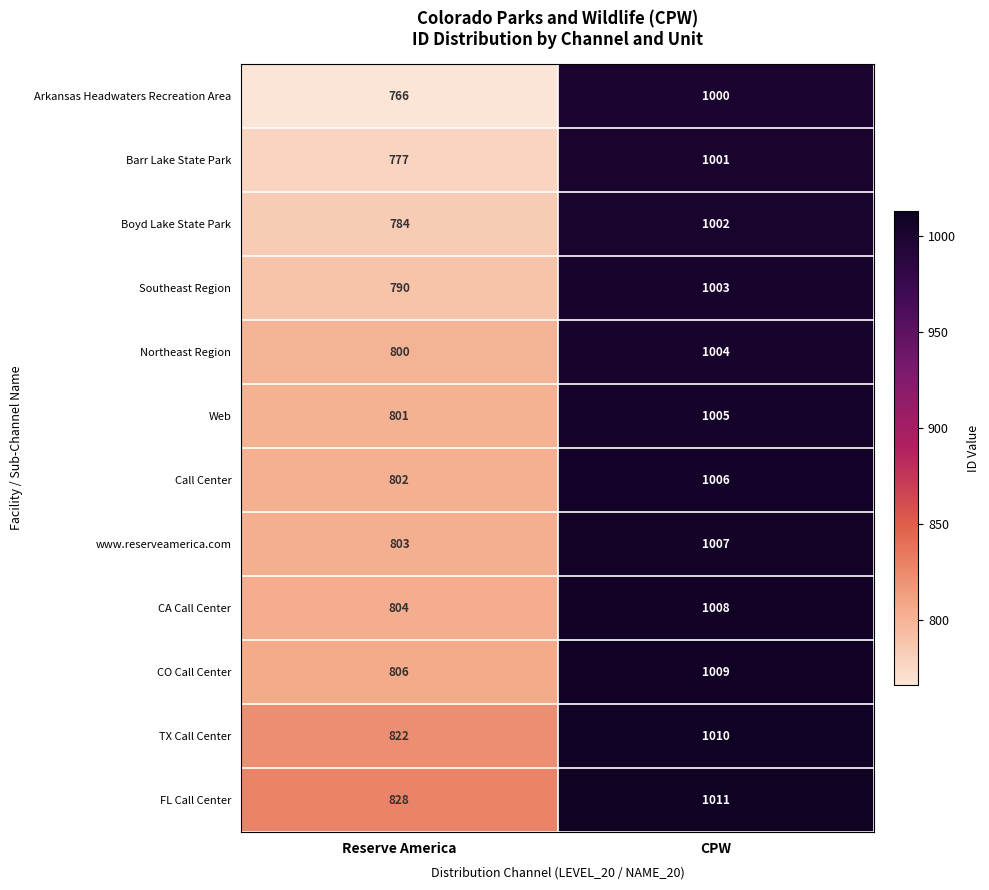

Between Reserve America and CPW, which series saw the biggest shift?

Arkansas Headwaters Recreation Area